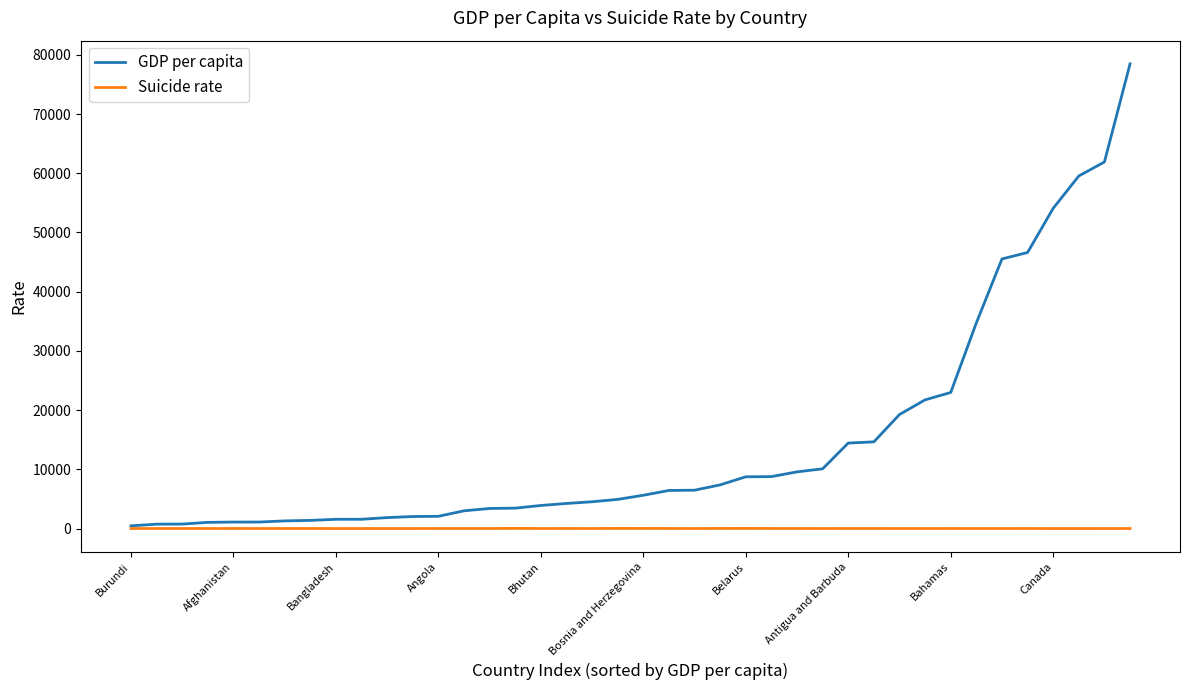

What is the maximum value for GDP per capita?

78467.0